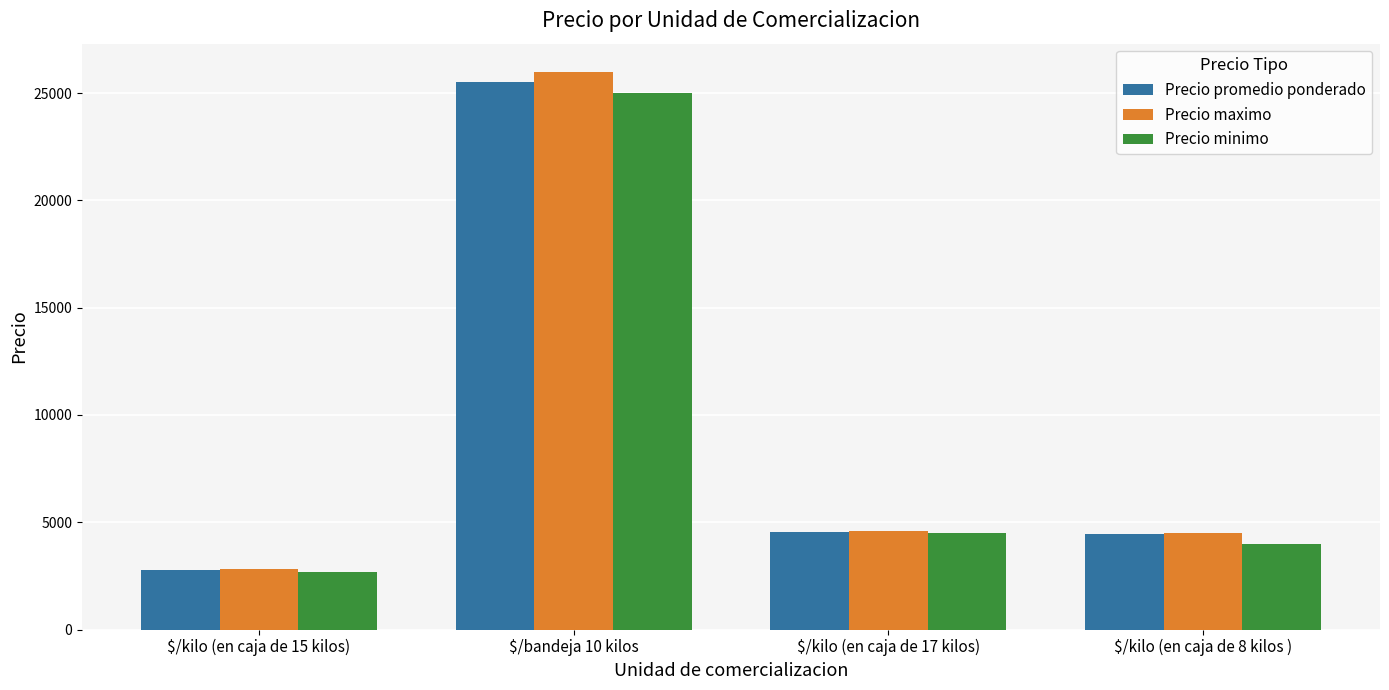

Is the value of Precio maximo at $/bandeja 10 kilos greater than the value of Precio minimo at $/kilo (en caja de 15 kilos)?

Yes